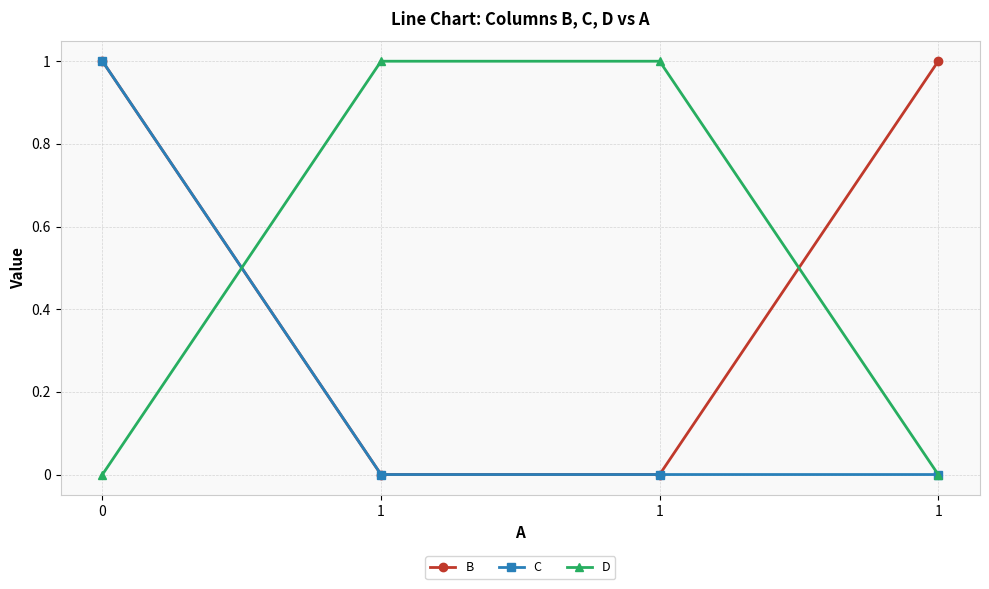

Rank the categories by B value from lowest to highest.

1, 1, 0, 1